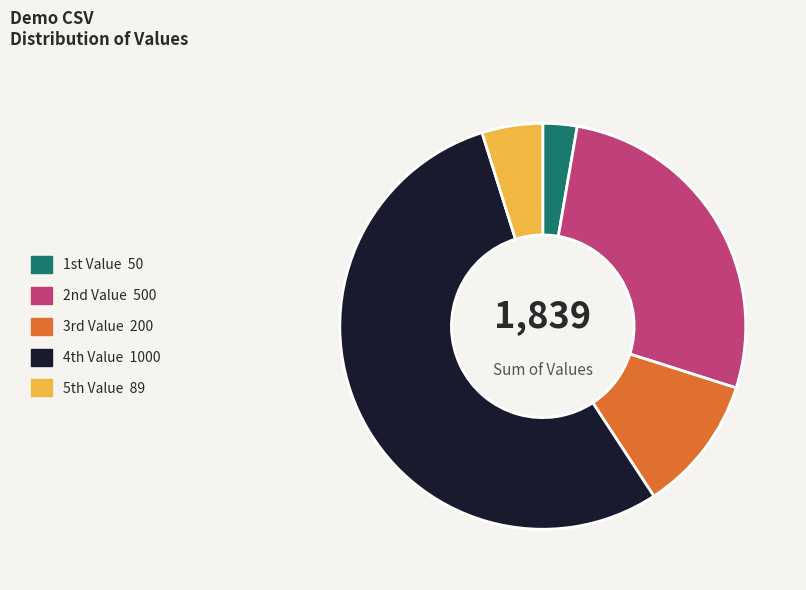

What is the smallest slice in the pie chart?

1st Value